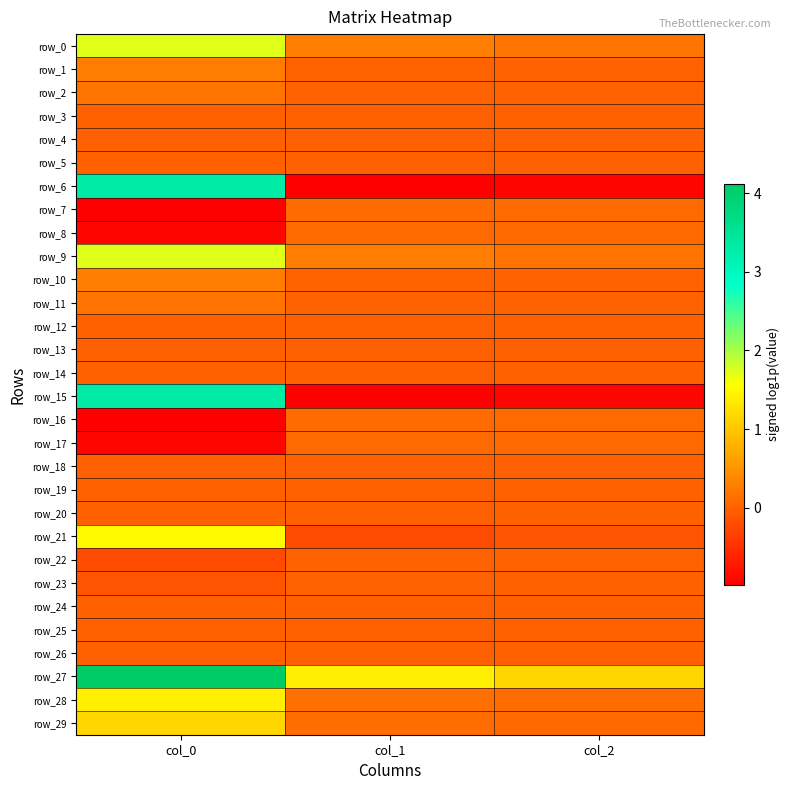

Rank the categories by row_17 value from lowest to highest.

col_0, col_2, col_1